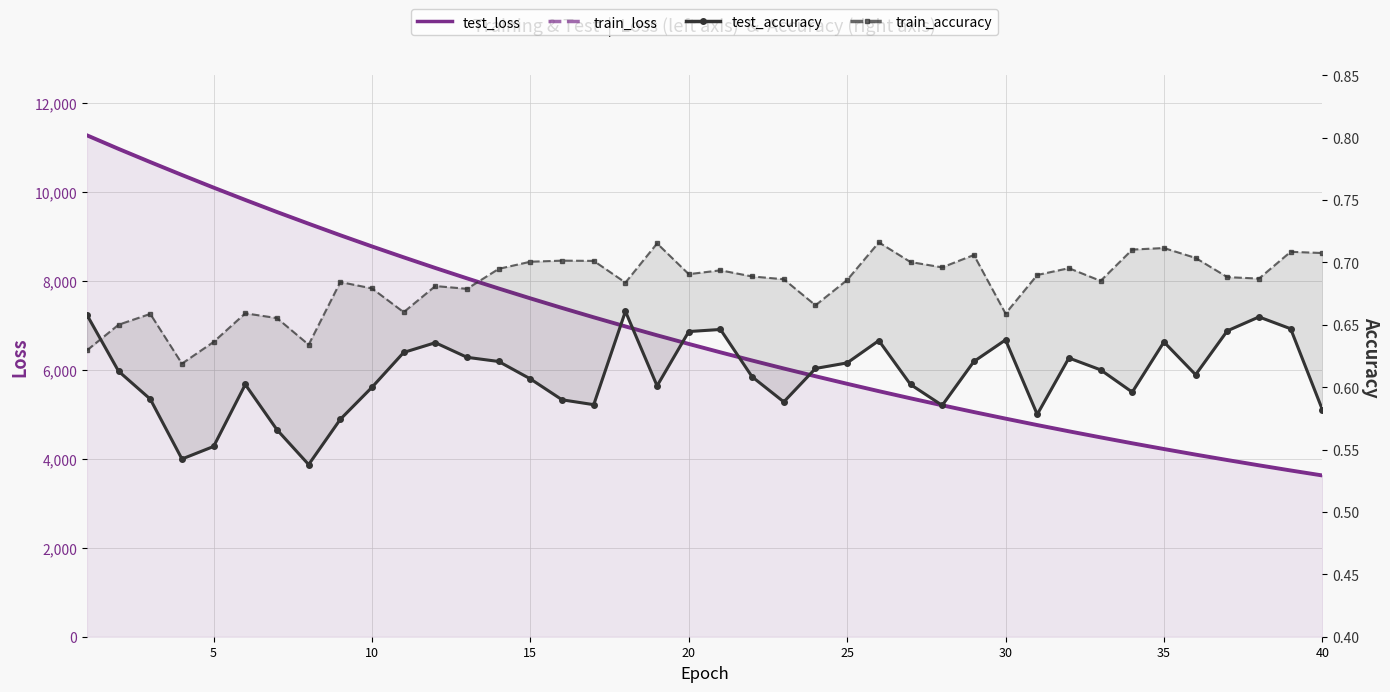

How many lines are shown in the chart?

4